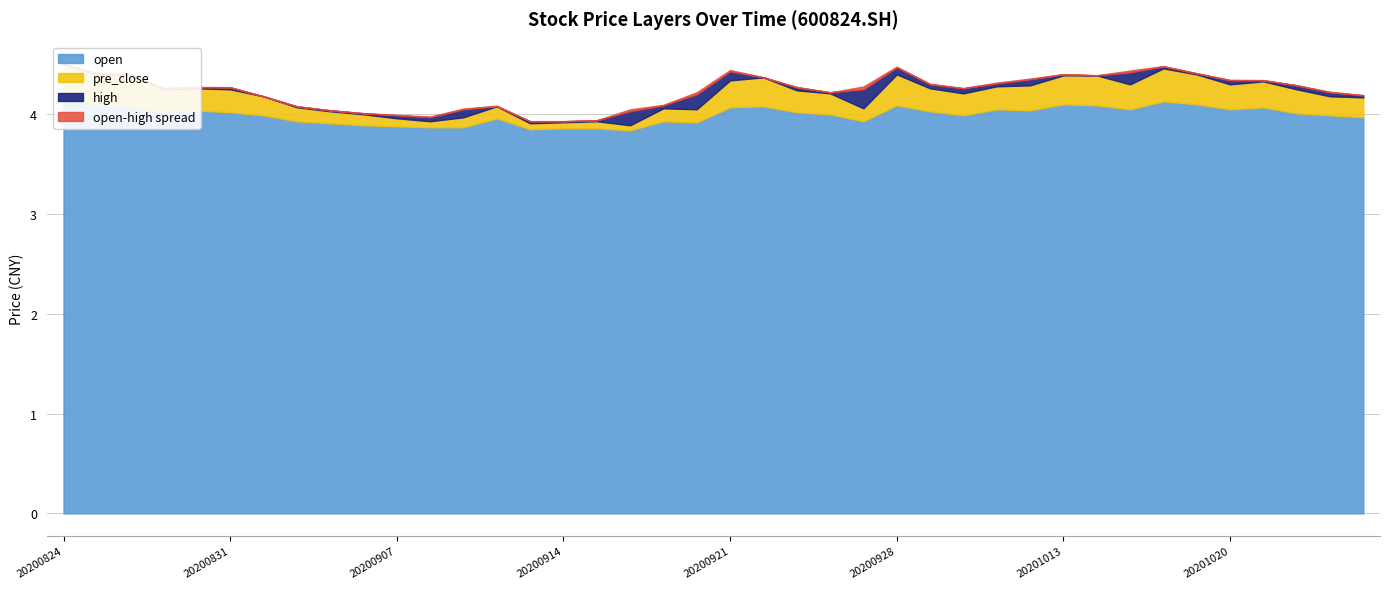

Which series has the widest spread of values?

open